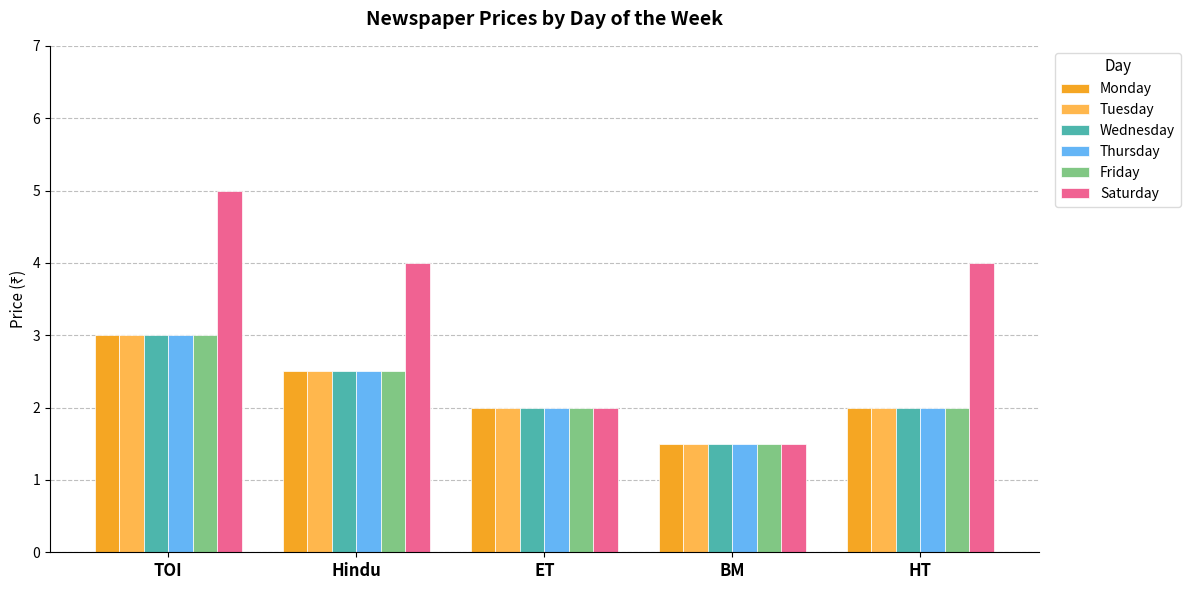

What is the maximum value shown in the chart?

5.0